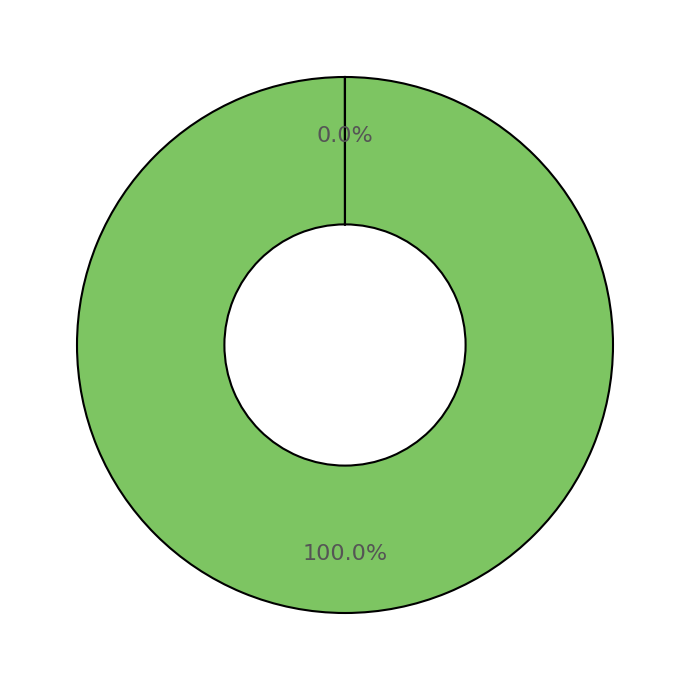

To the nearest percent, what is the difference between the largest and smallest slice percentages?

100%